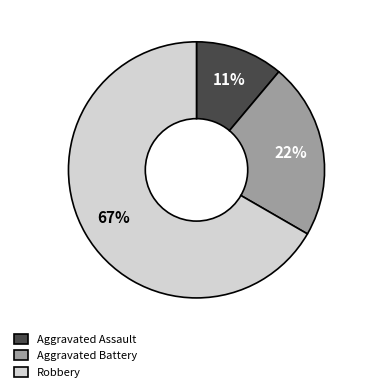

Does Robbery account for over 50% of the chart?

Yes